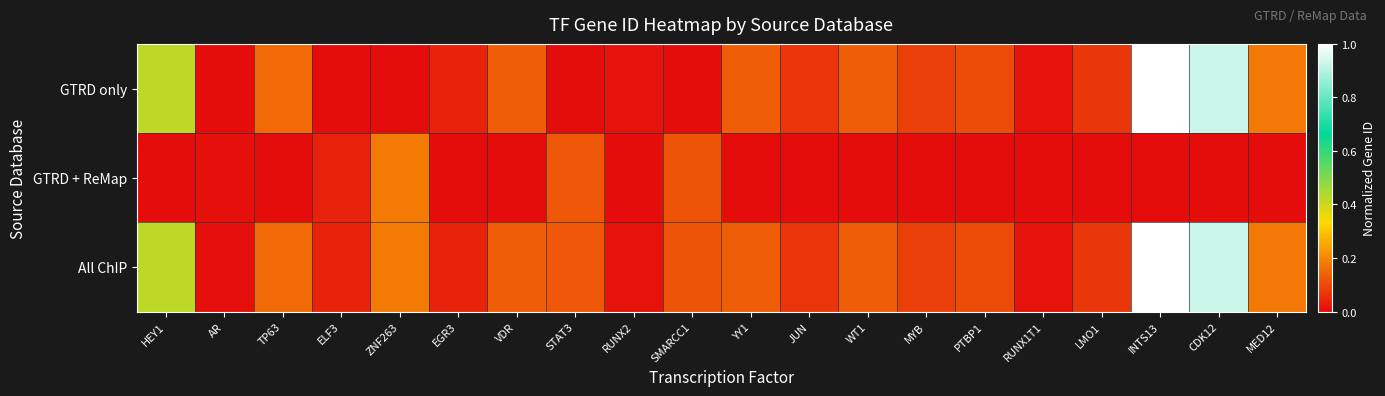

Reading left to right, transcribe all the data shown in this chart.

GTRD only: HEY1=0.4	AR=0.0	TP63=0.2	ELF3=0.0	ZNF263=0.0	EGR3=0.0	VDR=0.1	STAT3=0.0	RUNX2=0.0	SMARCC1=0.0	YY1=0.1	JUN=0.1	WT1=0.1	MYB=0.1	PTBP1=0.1	RUNX1T1=0.0	LMO1=0.1	INTS13=1.0	CDK12=0.9	MED12=0.2
GTRD + ReMap: HEY1=0.0	AR=0.0	TP63=0.0	ELF3=0.0	ZNF263=0.2	EGR3=0.0	VDR=0.0	STAT3=0.1	RUNX2=0.0	SMARCC1=0.1	YY1=0.0	JUN=0.0	WT1=0.0	MYB=0.0	PTBP1=0.0	RUNX1T1=0.0	LMO1=0.0	INTS13=0.0	CDK12=0.0	MED12=0.0
All ChIP: HEY1=0.4	AR=0.0	TP63=0.2	ELF3=0.0	ZNF263=0.2	EGR3=0.0	VDR=0.1	STAT3=0.1	RUNX2=0.0	SMARCC1=0.1	YY1=0.1	JUN=0.1	WT1=0.1	MYB=0.1	PTBP1=0.1	RUNX1T1=0.0	LMO1=0.1	INTS13=1.0	CDK12=0.9	MED12=0.2